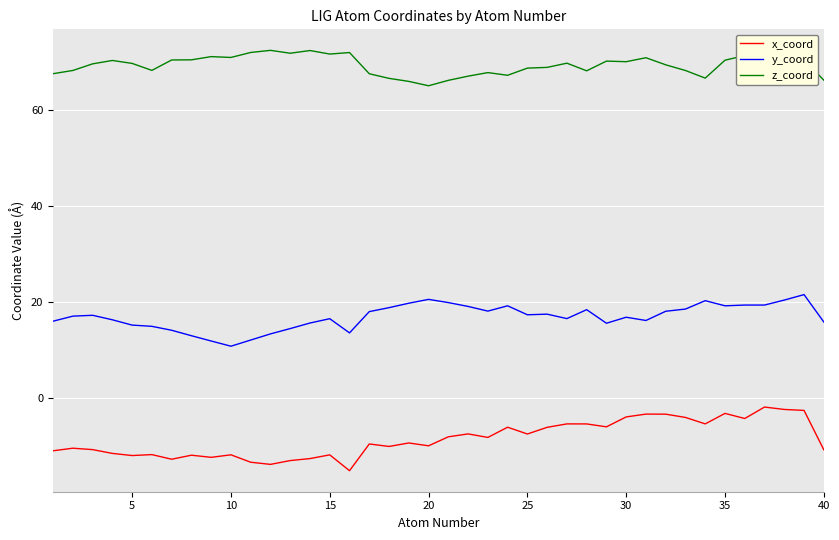

True or false: x_coord and z_coord cross at least once.

False